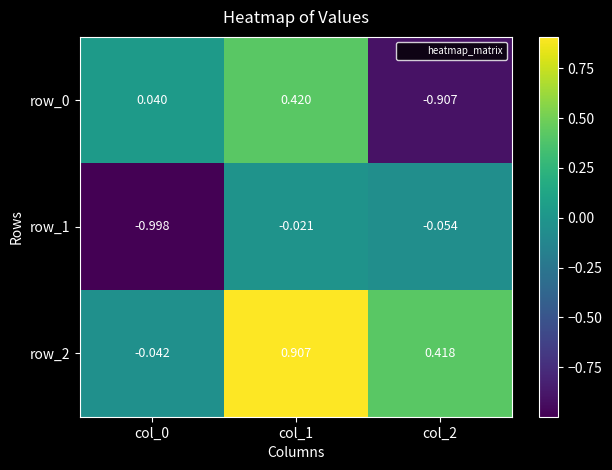

At which category is the sum across all series the highest?

col_1